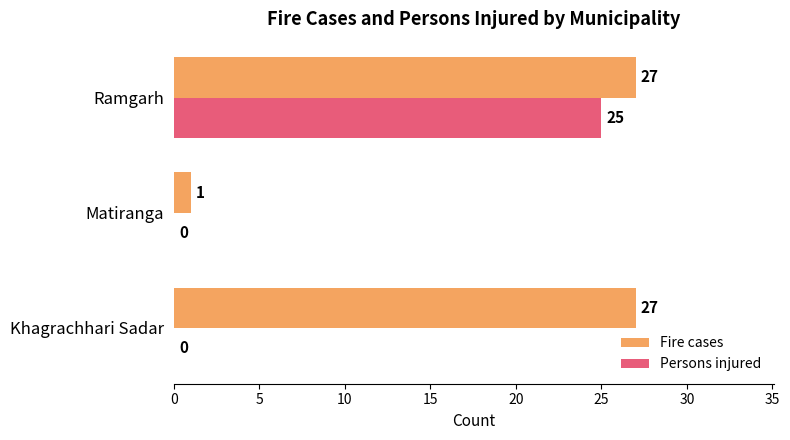

What is the sum of all Persons injured values?

25